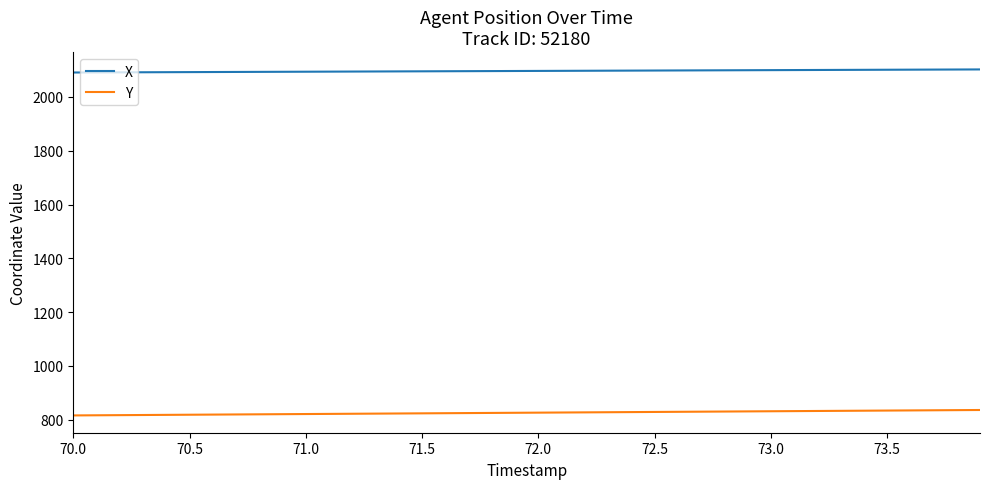

What is the minimum value for Y?

815.7